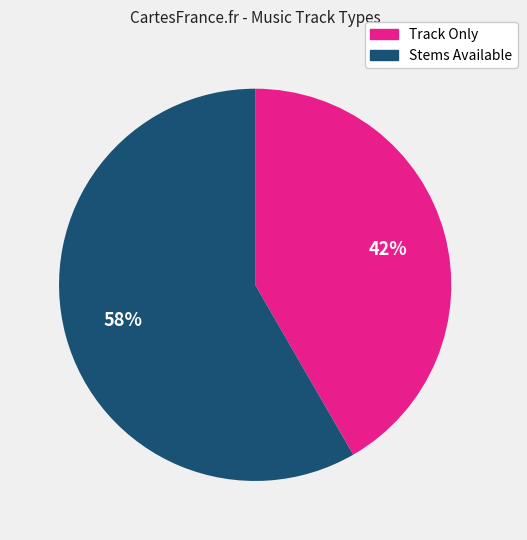

Approximately how many times larger is the value at Track Only compared to Stems Available?

0.7